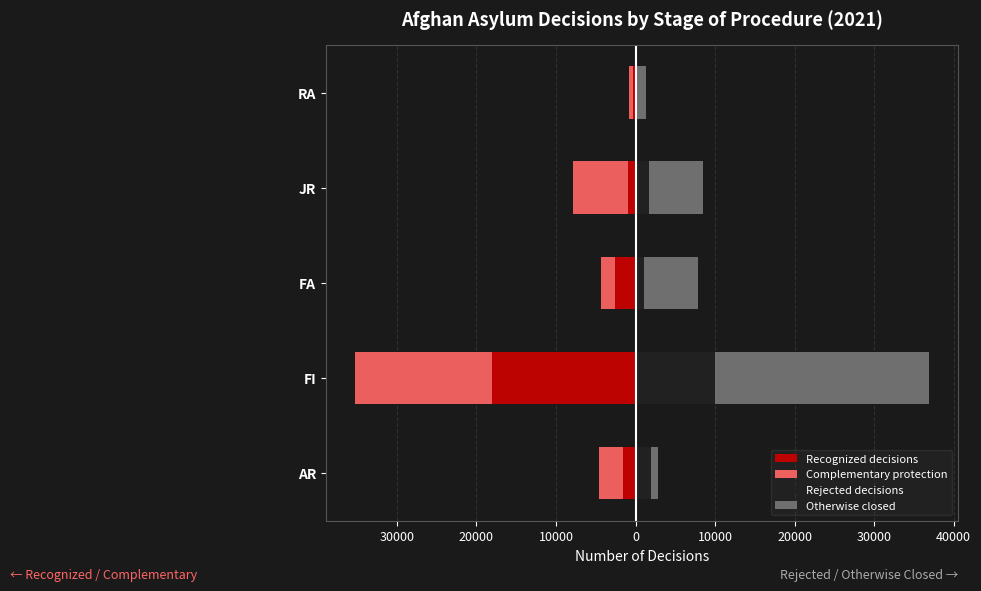

What is the difference between the maximum and minimum values in the Recognized decisions series?

17724